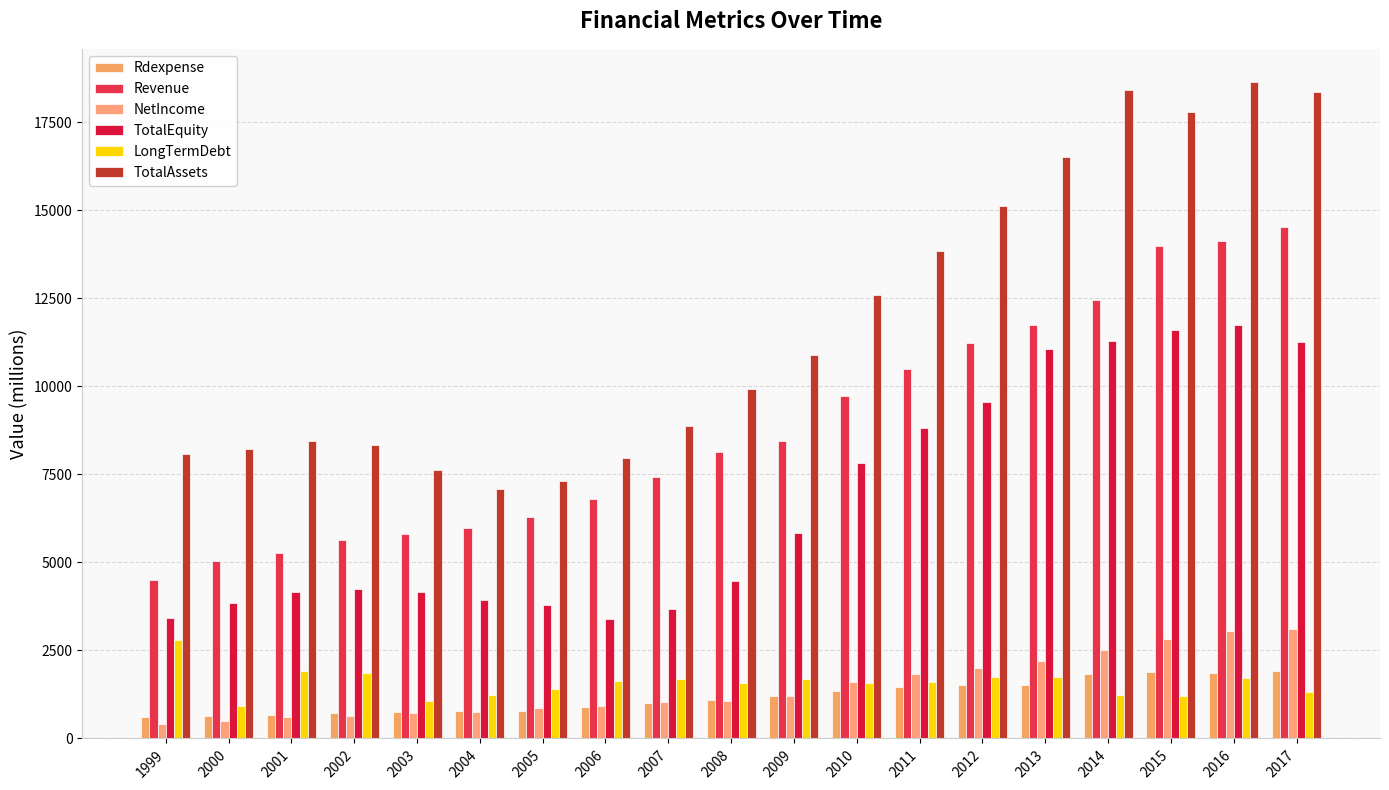

What is the difference between the Rdexpense values at 2012 and 2003?

778